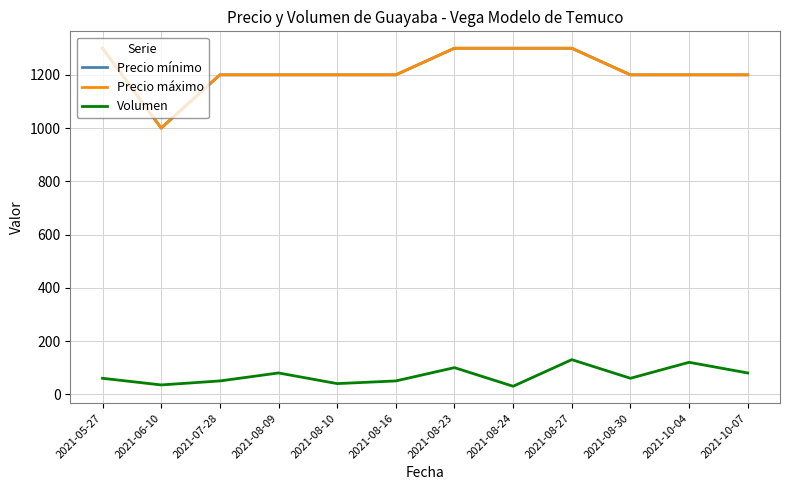

Is this an area chart (filled region under the line)?

No